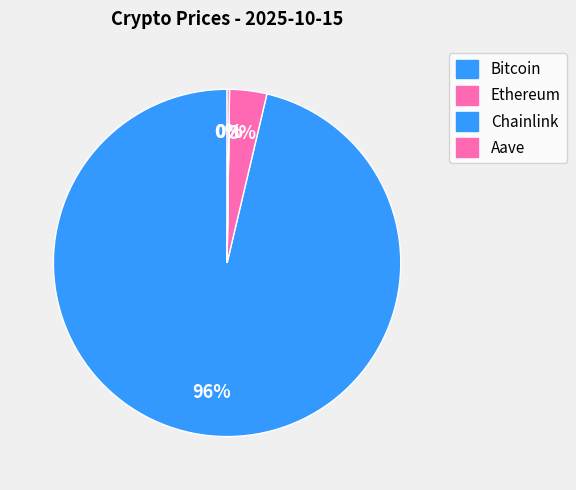

To the nearest percent, what is the average slice percentage?

25%